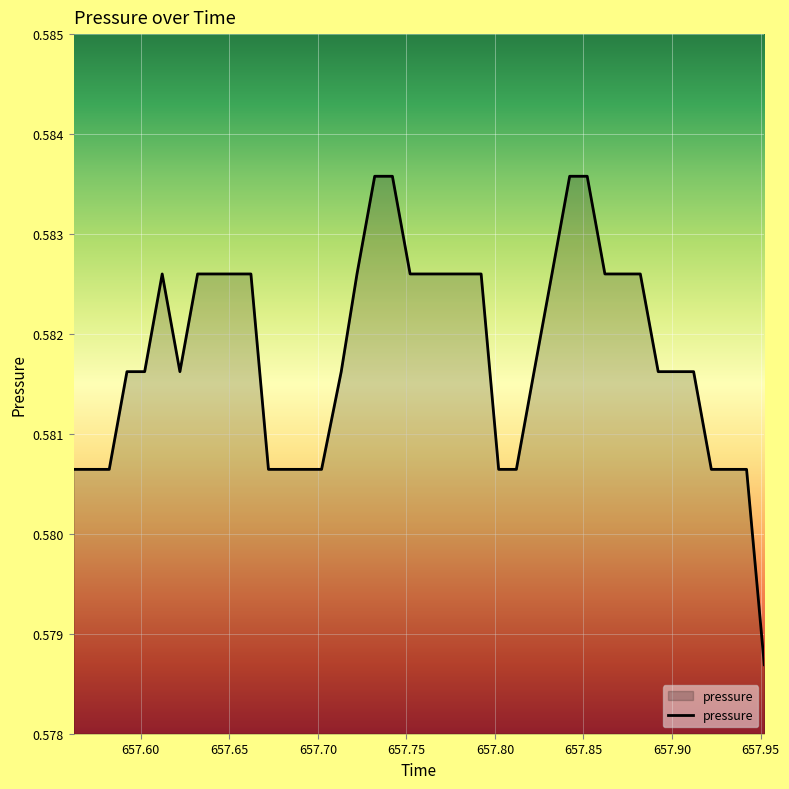

Does the chart have visible grid lines?

Yes